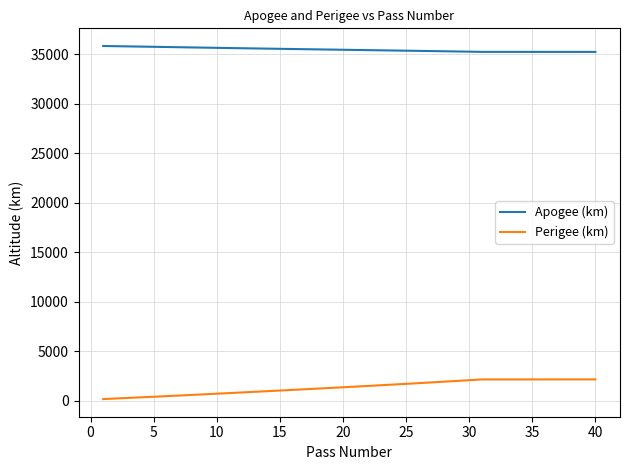

Which series has the largest total across all categories?

Apogee (km)